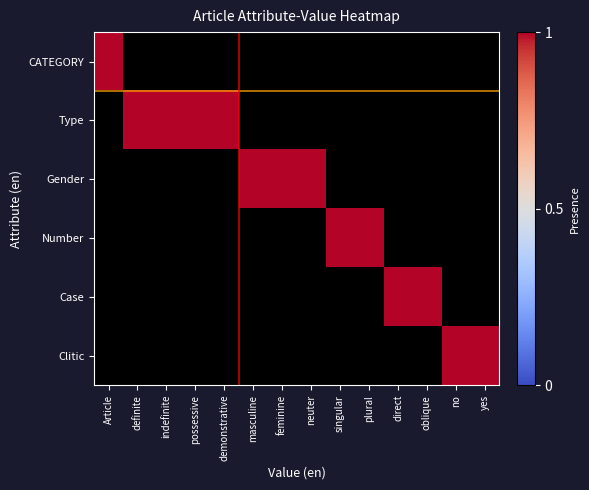

Reading right to left, extract all data points from this chart.

CATEGORY: 0	0	0	0	0	0	0	0	0	0	0	0	0	1
Type: 0	0	0	0	0	0	0	0	0	1	1	1	1	0
Gender: 0	0	0	0	0	0	1	1	1	0	0	0	0	0
Number: 0	0	0	0	1	1	0	0	0	0	0	0	0	0
Case: 0	0	1	1	0	0	0	0	0	0	0	0	0	0
Clitic: 1	1	0	0	0	0	0	0	0	0	0	0	0	0